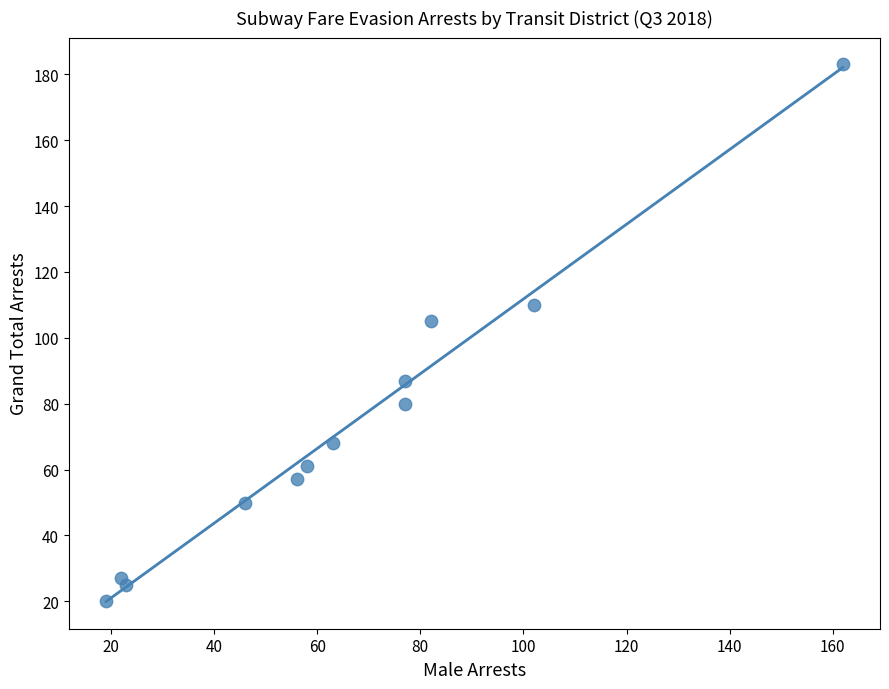

What Y value in the scatter plot is closest to 101?

105